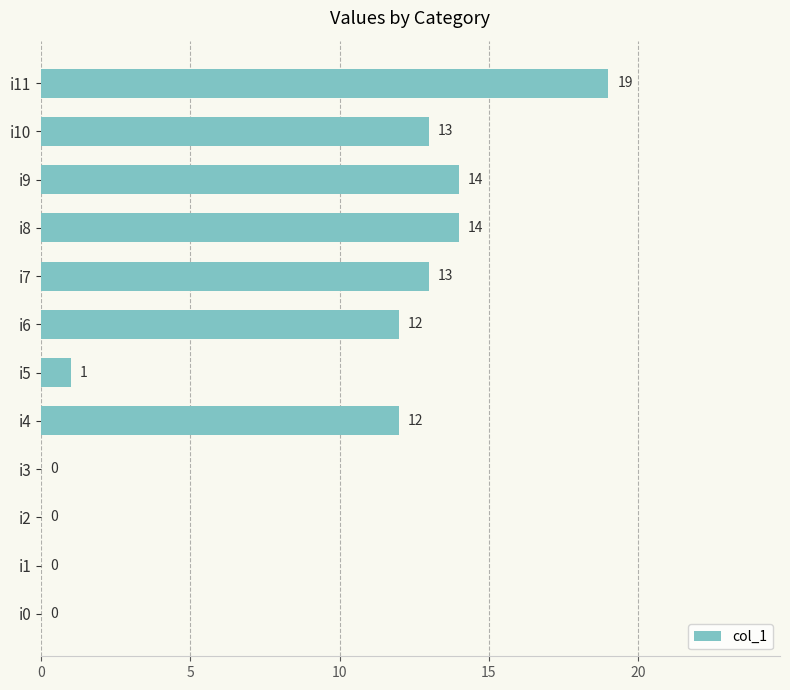

The value at i5 is 1. True or false?

True